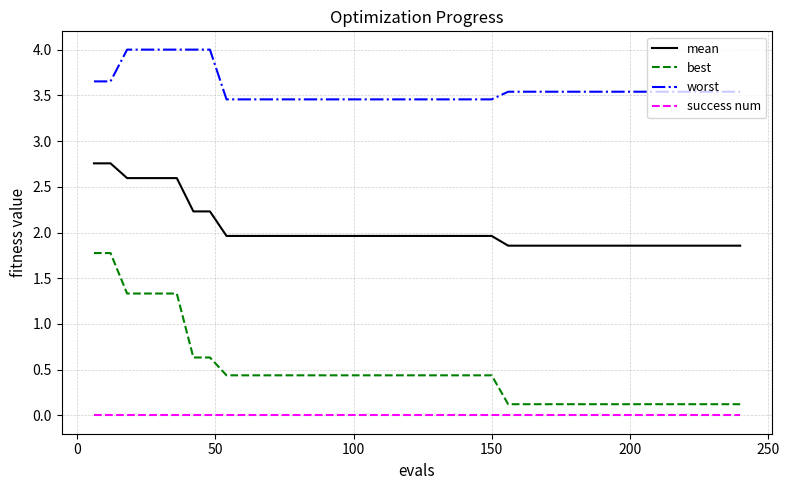

True or false: best and mean intersect in this chart.

False